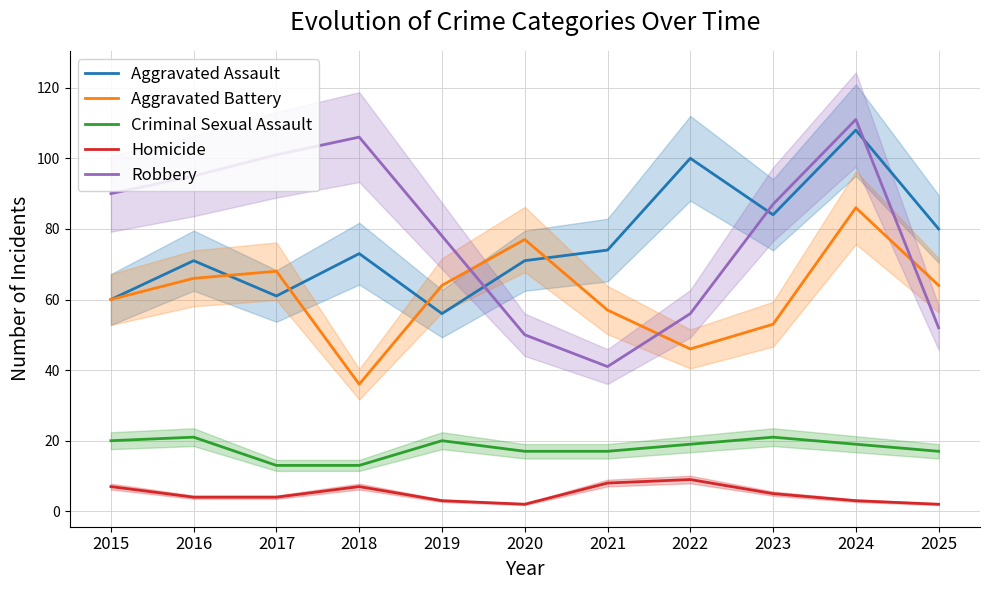

At which label is Aggravated Battery closest to 61?

2015